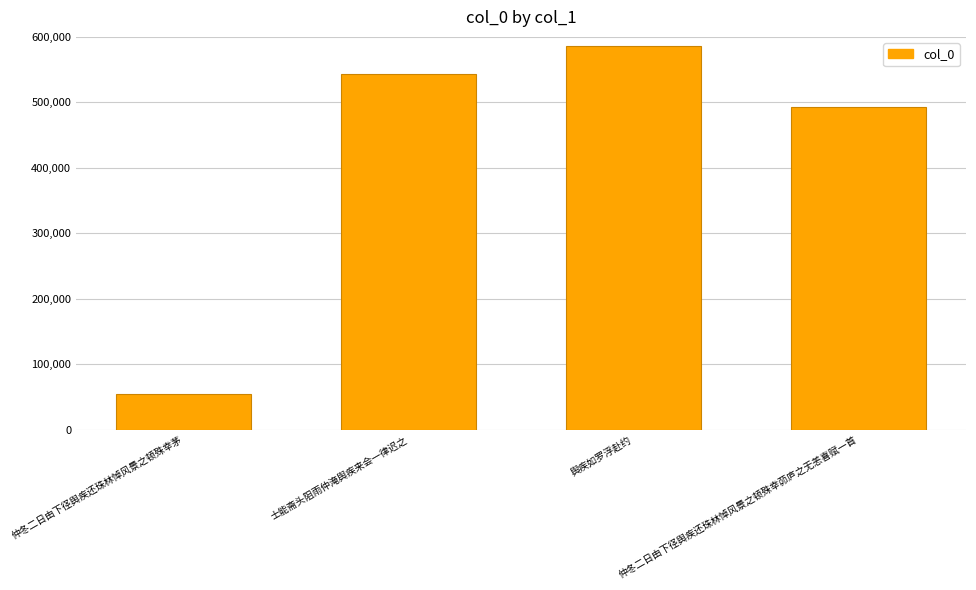

True or false: the data shows 804000 at 士能斋头阻雨仲淹舆疾来会一律迟之.

False